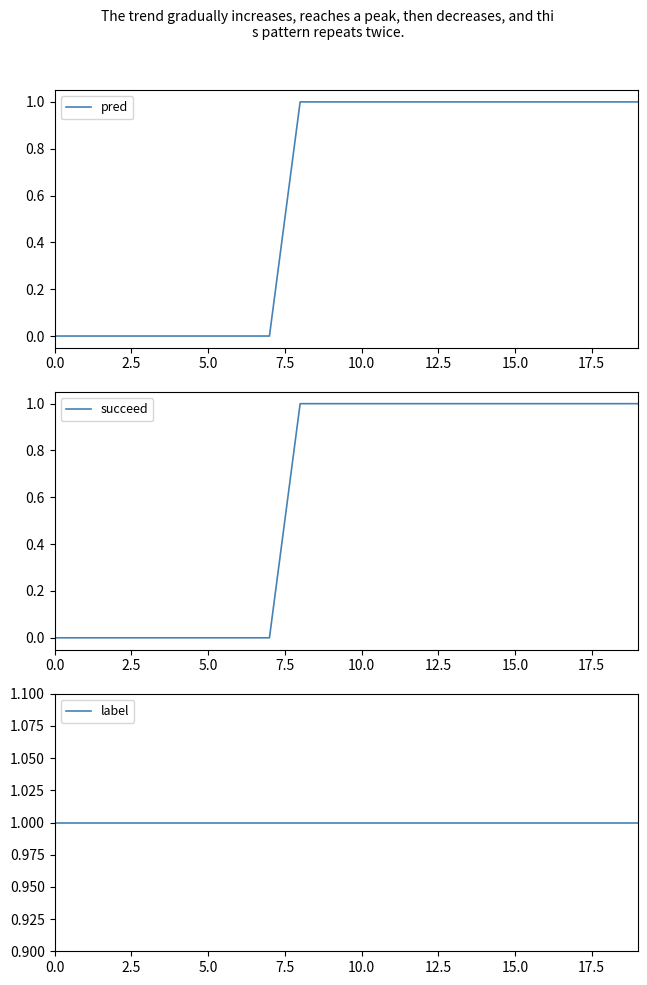

What is the label of the 13th point from the left?

12